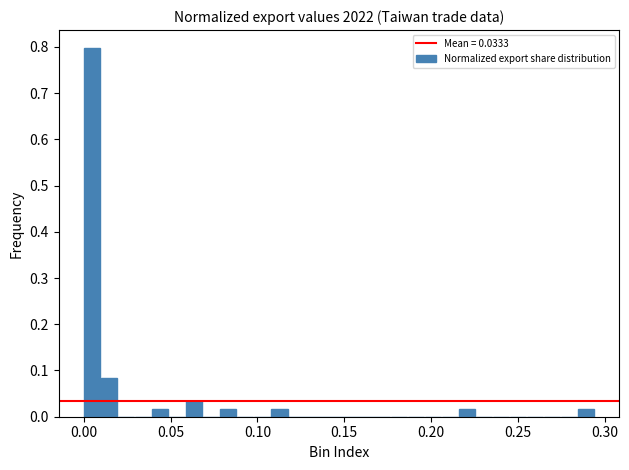

Read against the x-axis, roughly where is the centre of the tallest bar?

0.005